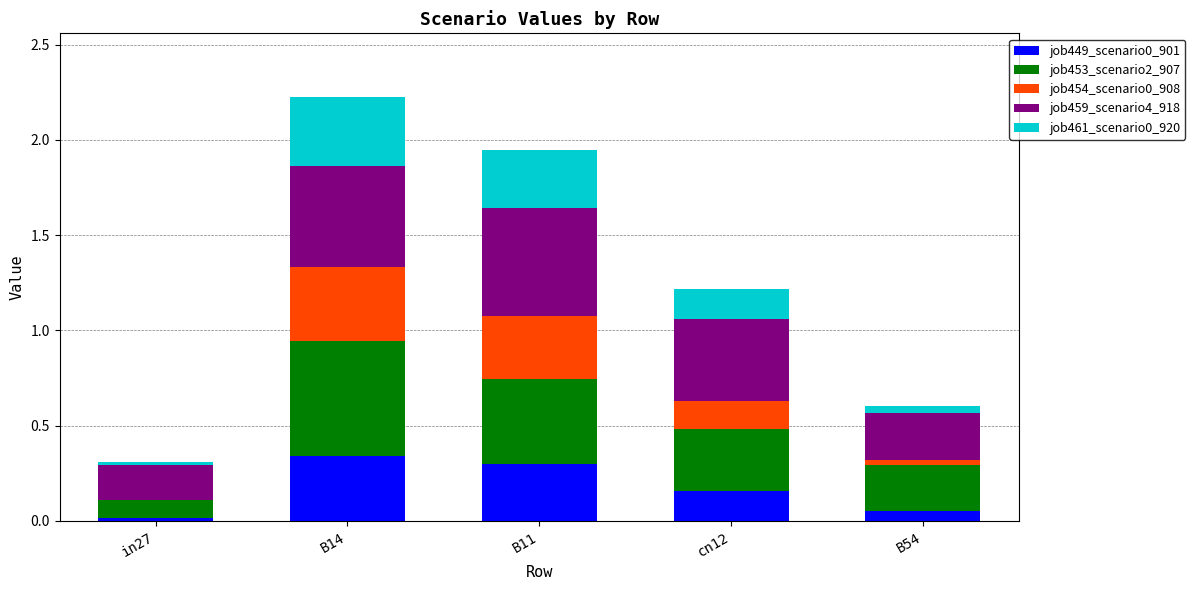

True or false: job449_scenario0_901 has a value of 0.5 at B14.

False